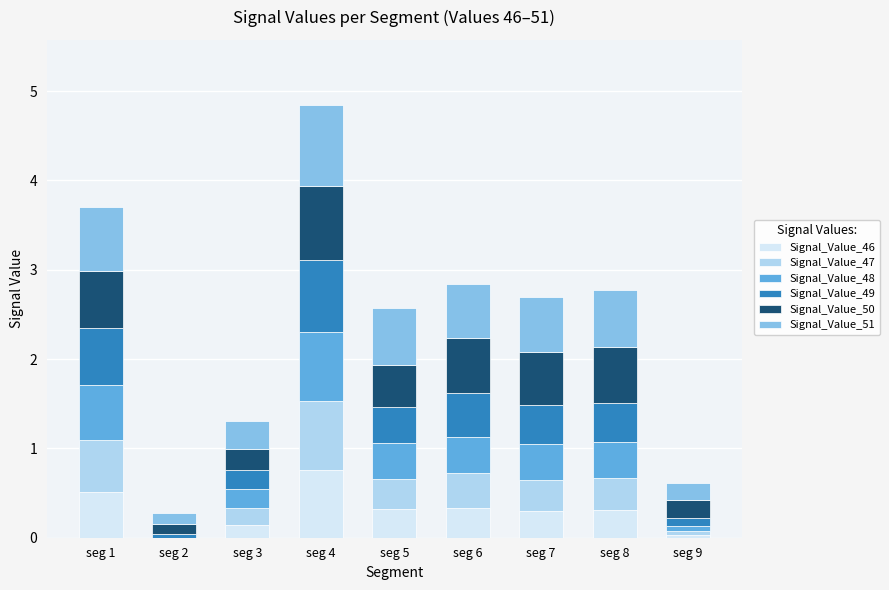

Is it true that Signal_Value_46 equals 0.8 at seg 4?

True